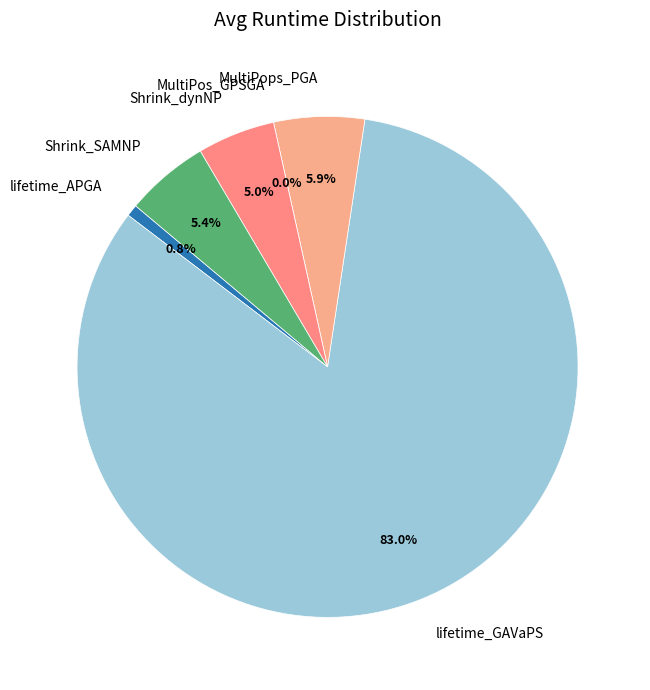

True or false: lifetime_GAVaPS accounts for 77% of the total.

False